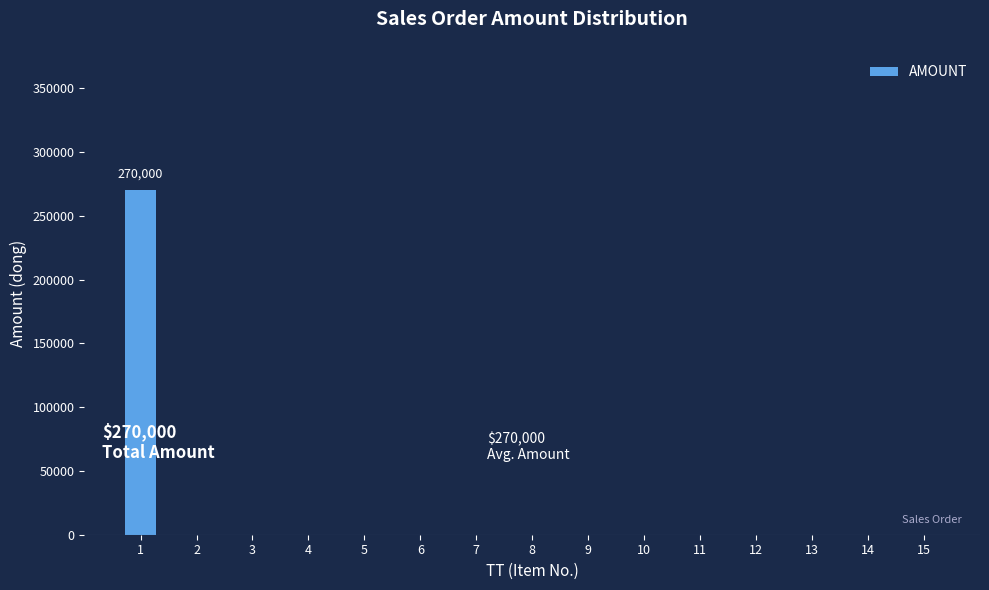

Reading left to right, transcribe all the data shown in this chart.

1=270000	2=0	3=0	4=0	5=0	6=0	7=0	8=0	9=0	10=0	11=0	12=0	13=0	14=0	15=0